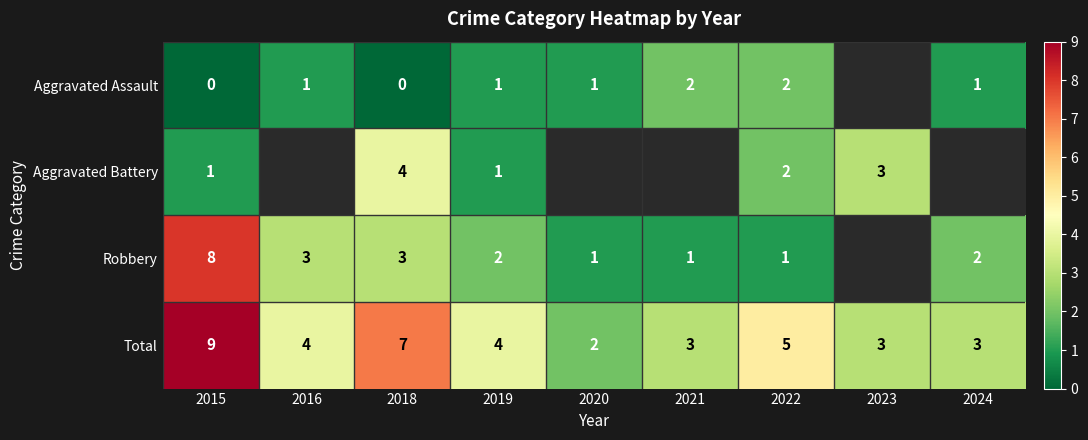

What is the sum of the Aggravated Assault values at 2021 and 2016?

3